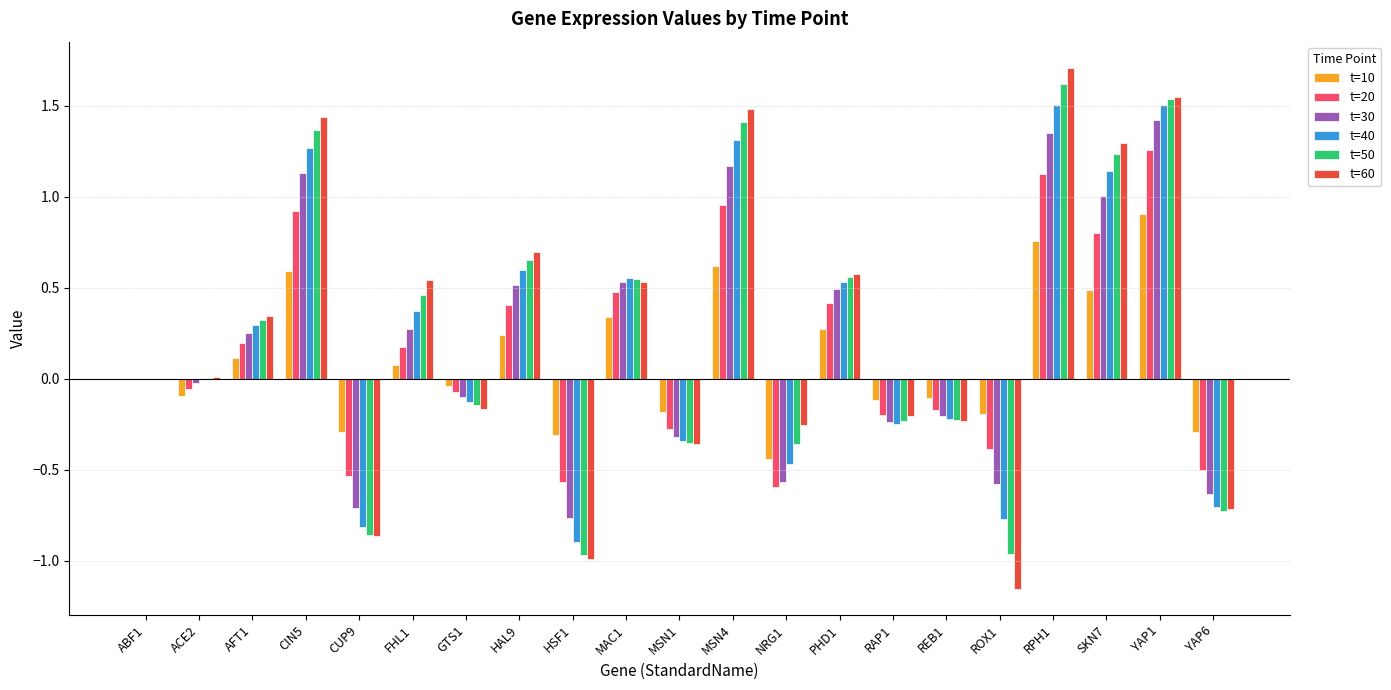

How many series are shown in this chart?

6